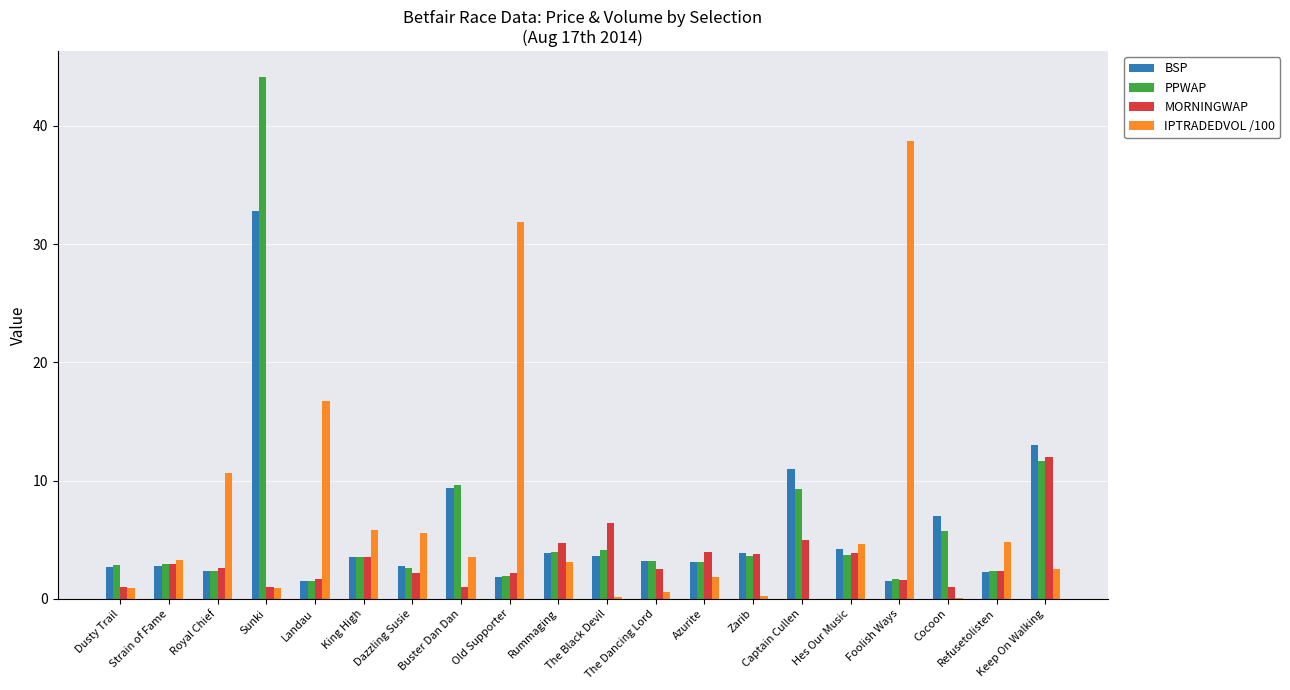

What is the sum of all BSP values?

116.3